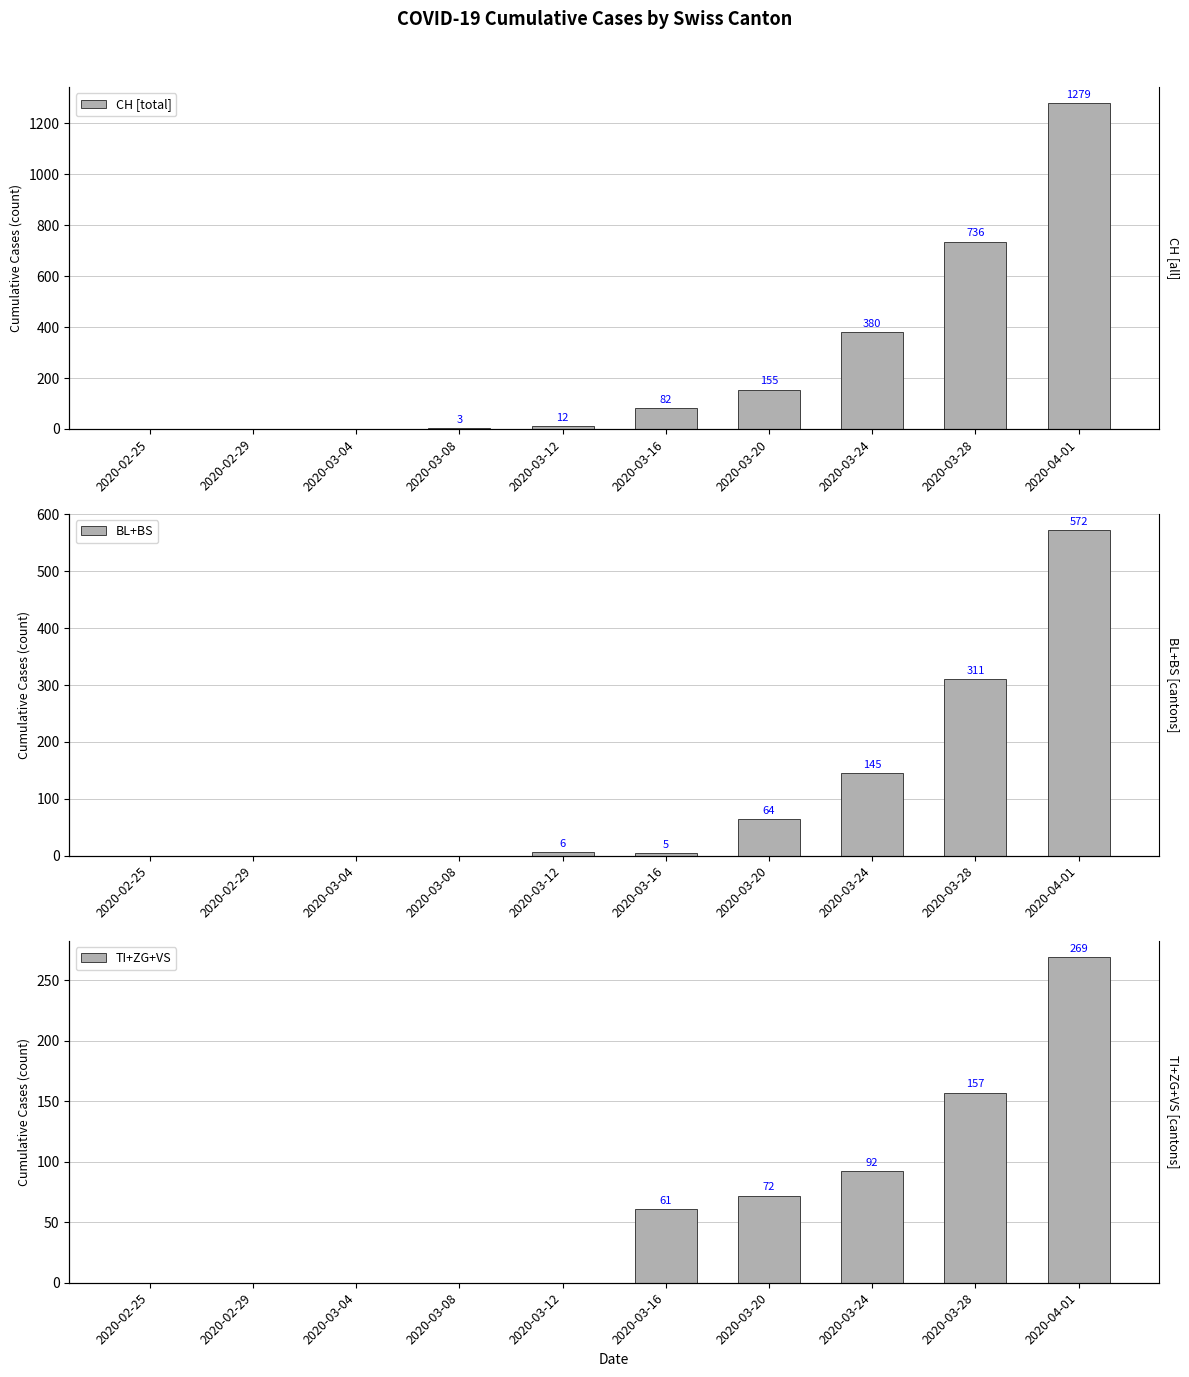

How many data points does each series have?

10